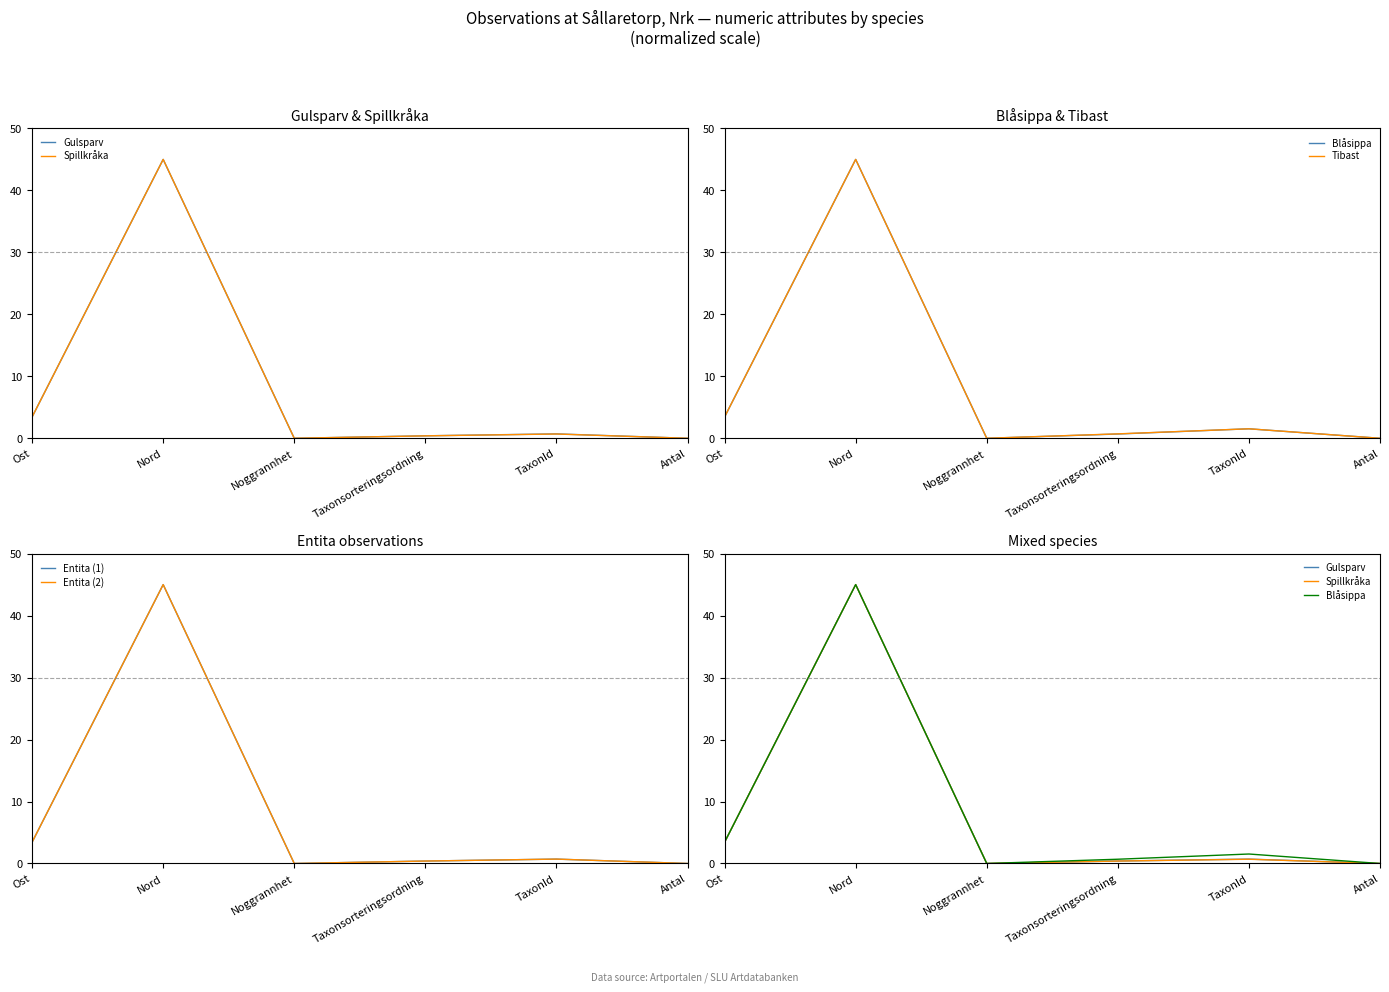

Reading left to right, what are all the values shown in this chart?

Gulsparv: Ost=3.4	Nord=45.0	Noggrannhet=0.0	Taxonsorteringsordning=0.4	TaxonId=0.7	Antal=0.0
Spillkråka: Ost=3.4	Nord=45.0	Noggrannhet=0.0	Taxonsorteringsordning=0.4	TaxonId=0.7	Antal=0.0
Blåsippa: Ost=3.4	Nord=45.0	Noggrannhet=0.0	Taxonsorteringsordning=0.7	TaxonId=1.5	Antal=0.0
Tibast: Ost=3.4	Nord=45.0	Noggrannhet=0.0	Taxonsorteringsordning=0.7	TaxonId=1.5	Antal=0.0
Entita (1): Ost=3.4	Nord=45.0	Noggrannhet=0.0	Taxonsorteringsordning=0.4	TaxonId=0.7	Antal=0.0
Entita (2): Ost=3.4	Nord=45.0	Noggrannhet=0.0	Taxonsorteringsordning=0.4	TaxonId=0.7	Antal=0.0